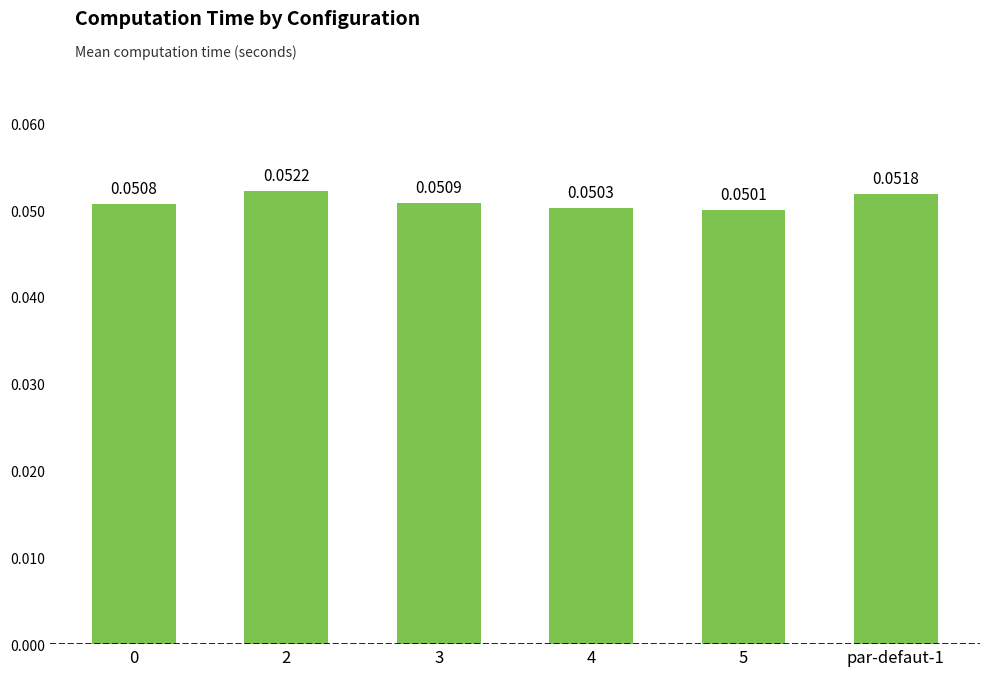

What is the sum of all values?

0.3